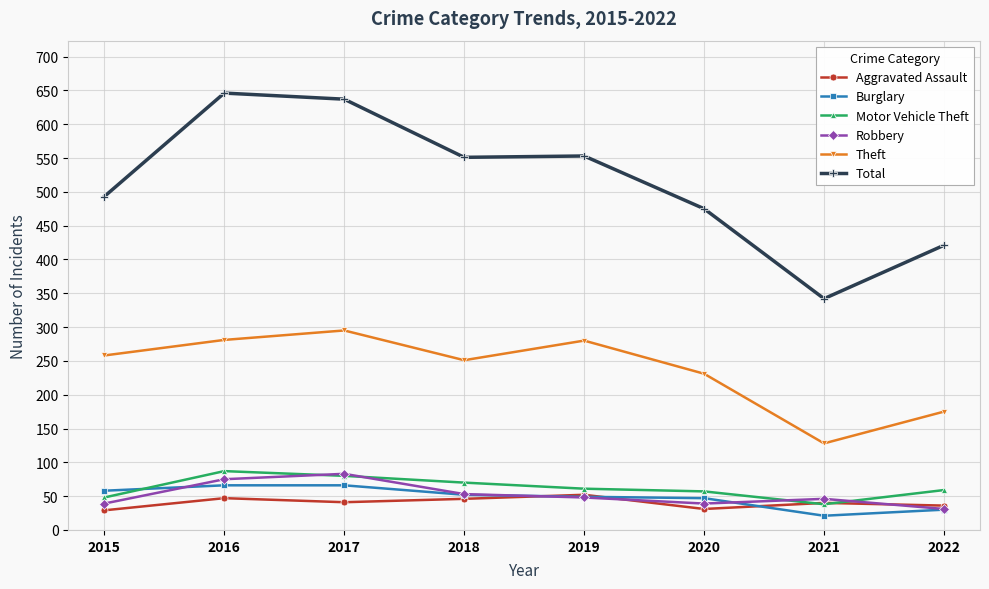

The Total series shows 102 at 2015. True or false?

False